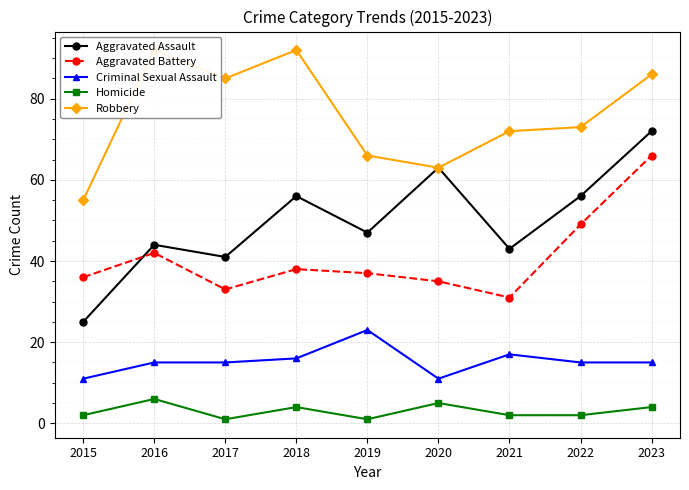

How many lines are shown in the chart?

5